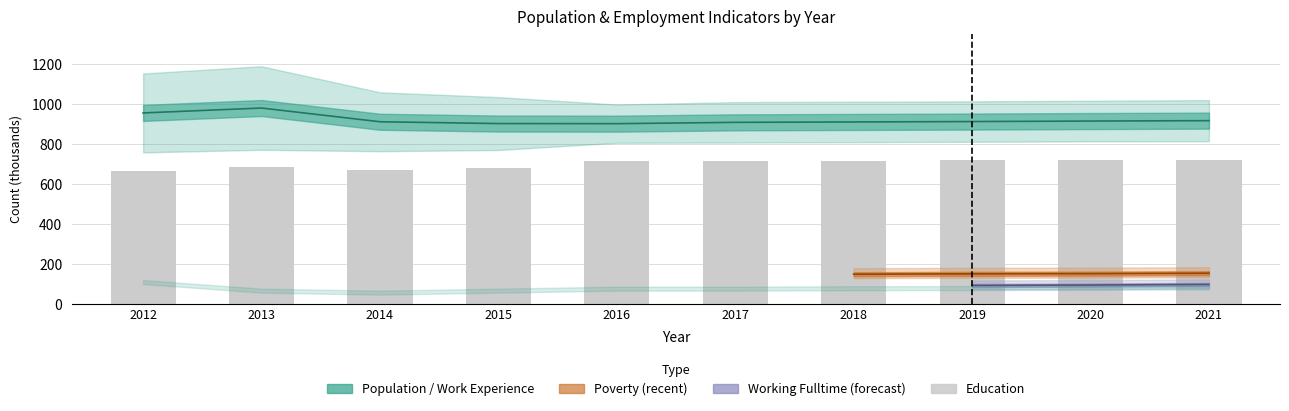

Count the number of categories in the chart.

10